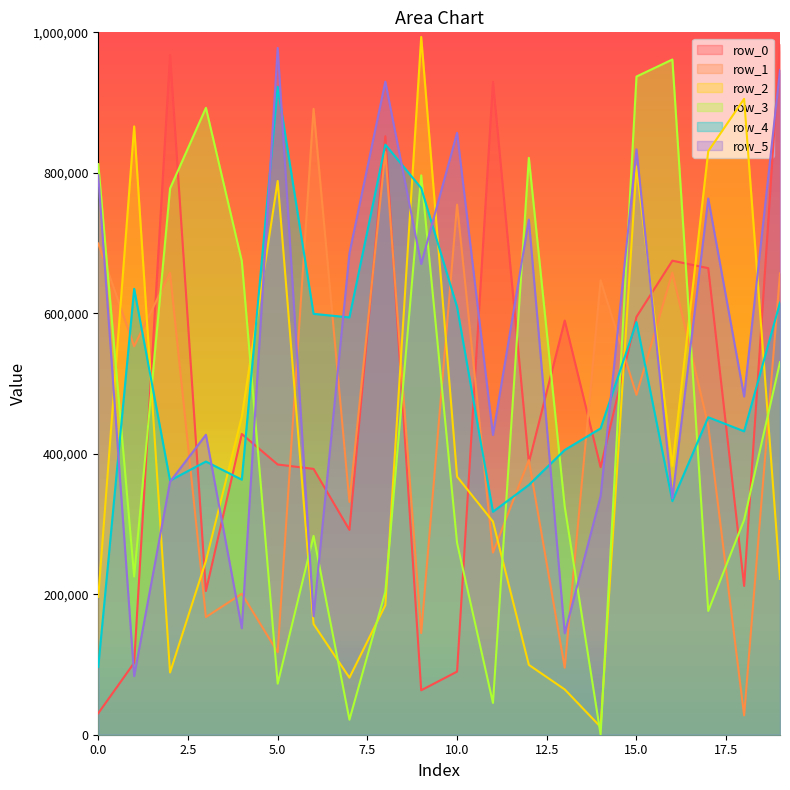

What is the total value across all series at 10.0?

2950983